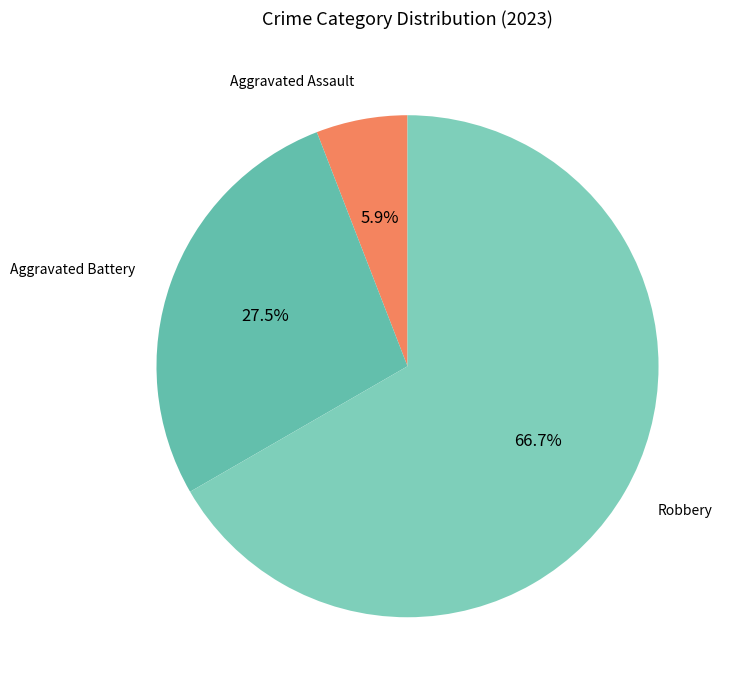

To the nearest percent, what is the difference between the largest and smallest slice percentages?

61%